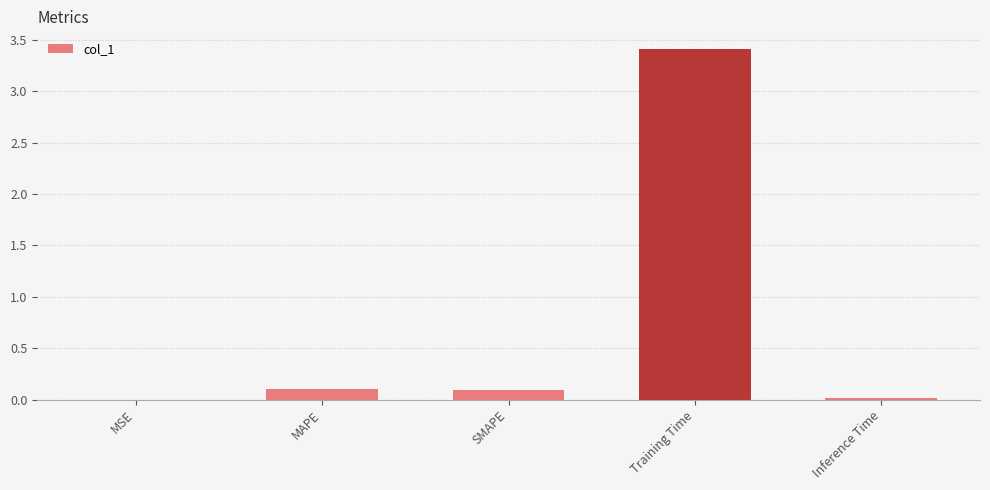

Between MAPE and MSE, which is larger?

MAPE